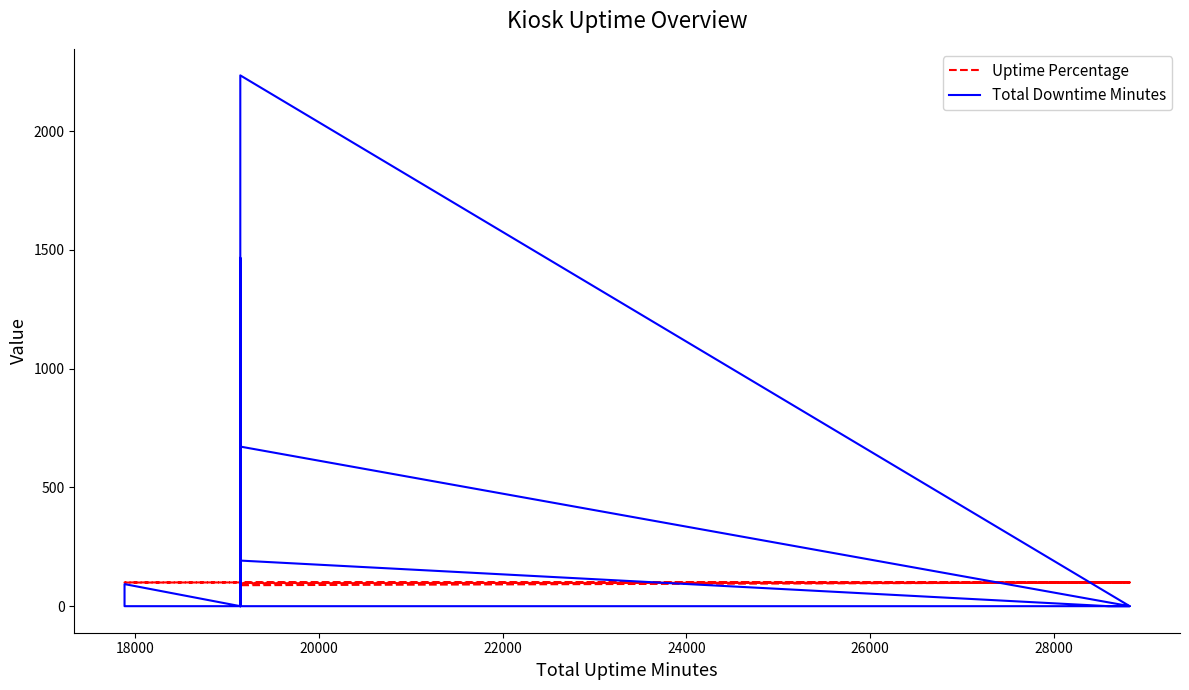

Which series has the largest range (max minus min)?

Total Downtime Minutes